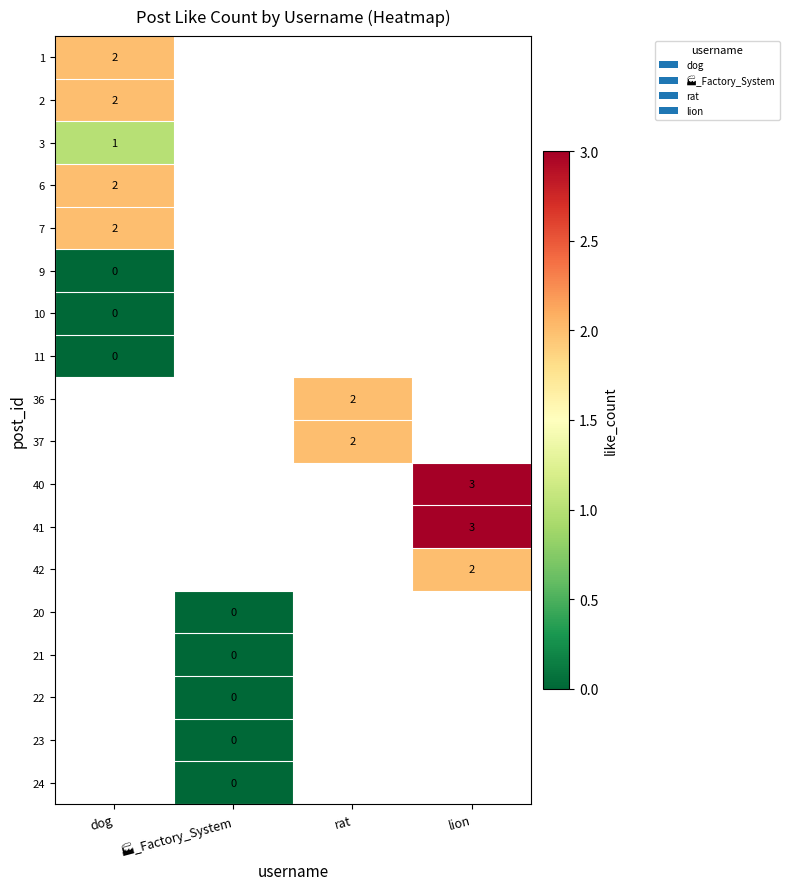

Rank the categories by 41 value from highest to lowest.

dog, 🏭_Factory_System, rat, lion